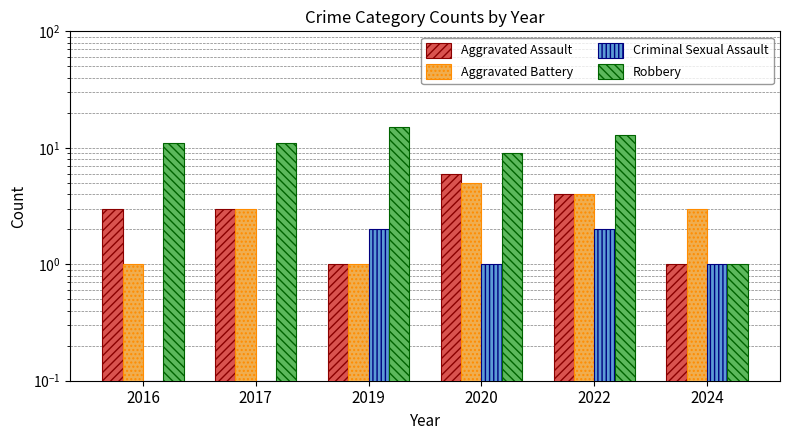

What value does the Aggravated Assault series have at 2017?

3.0